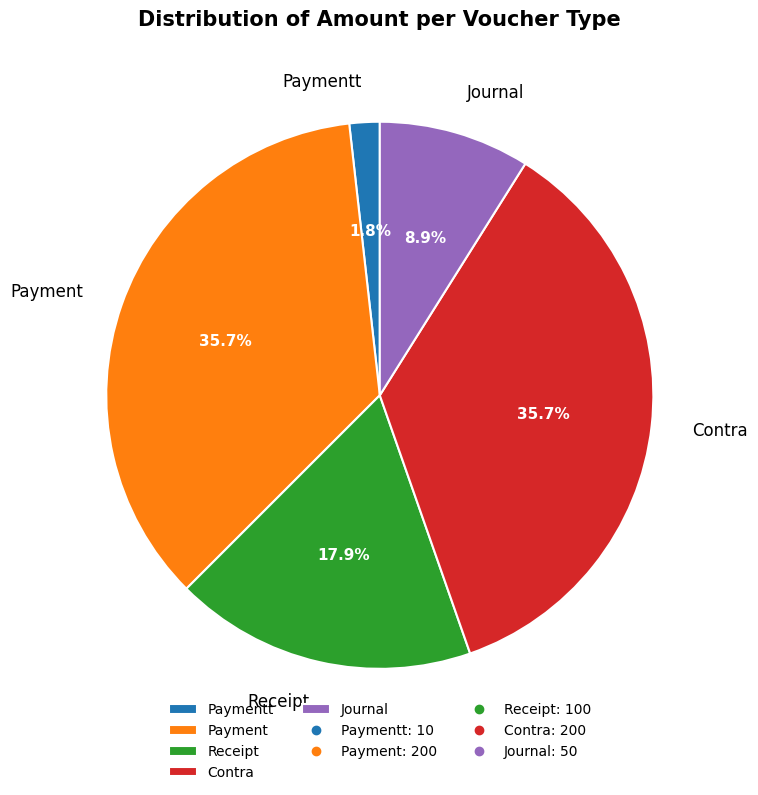

Approximately how many times larger is the value at Contra compared to Journal?

4.0